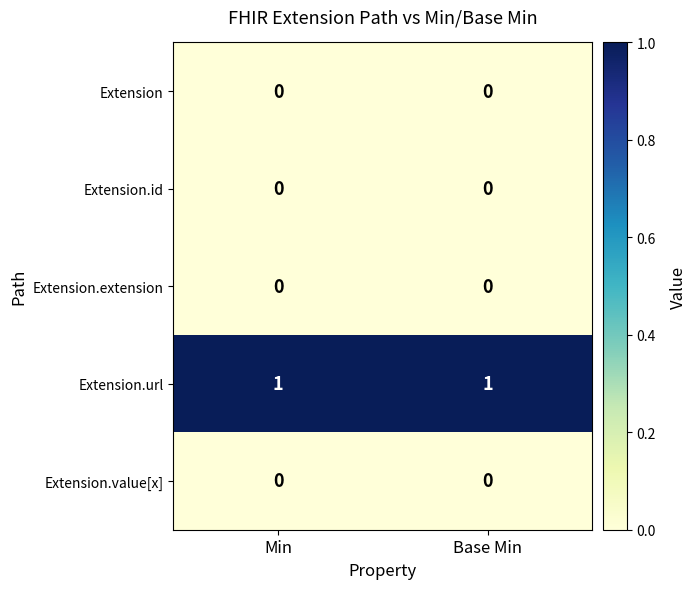

Reading left to right, what are all the values shown in this chart?

Extension: 0	0
Extension.id: 0	0
Extension.extension: 0	0
Extension.url: 1	1
Extension.value[x]: 0	0